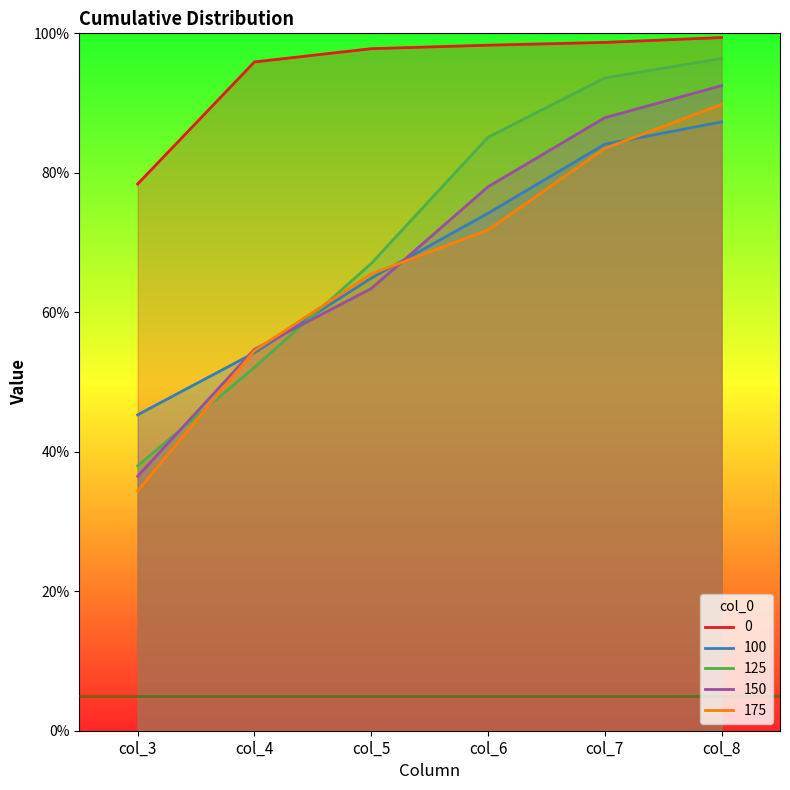

What are all the series names shown in the legend?

0, 100, 125, 150, 175